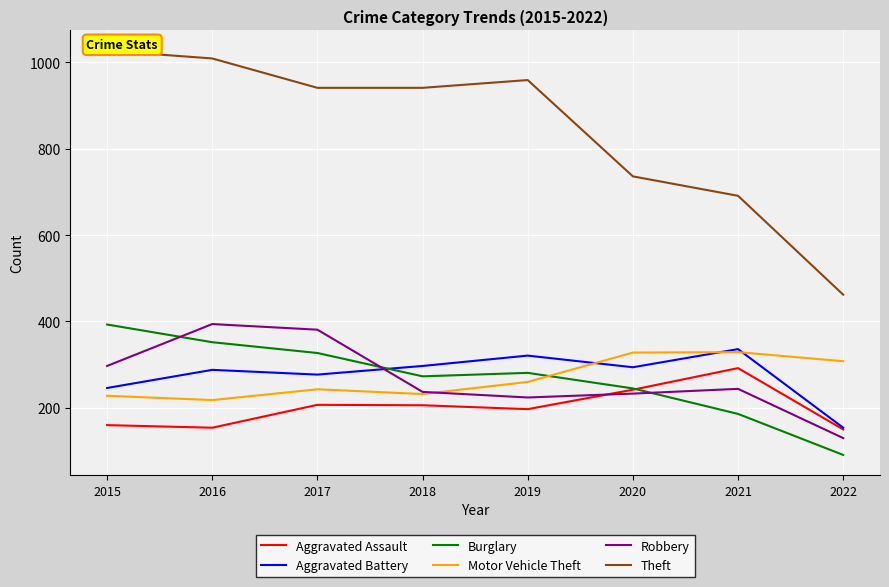

Which series has the largest total across all categories?

Theft